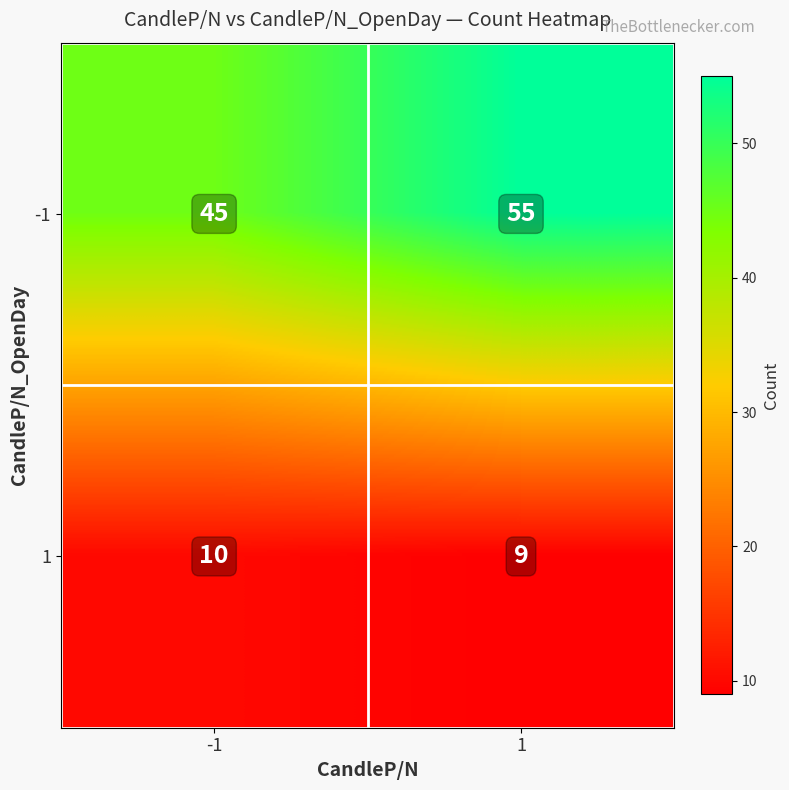

What is the average value of the -1 series?

50